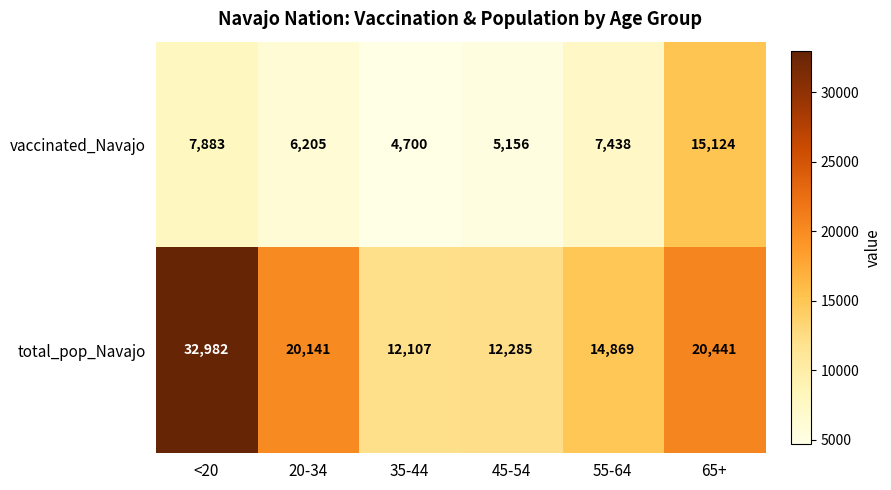

What is the difference between the highest and lowest values at 35-44?

7407